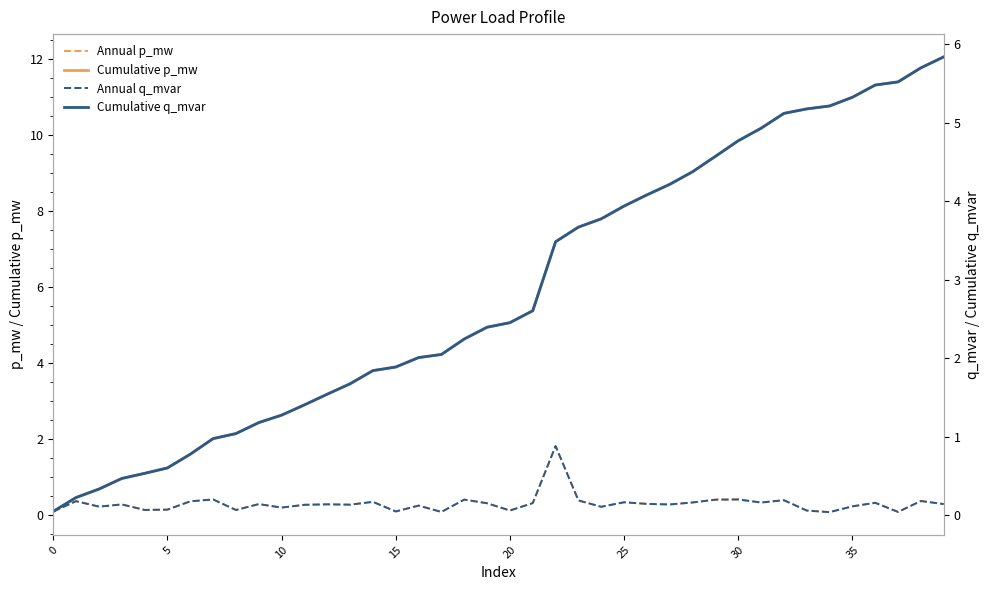

Which series has the widest spread of values?

Cumulative p_mw